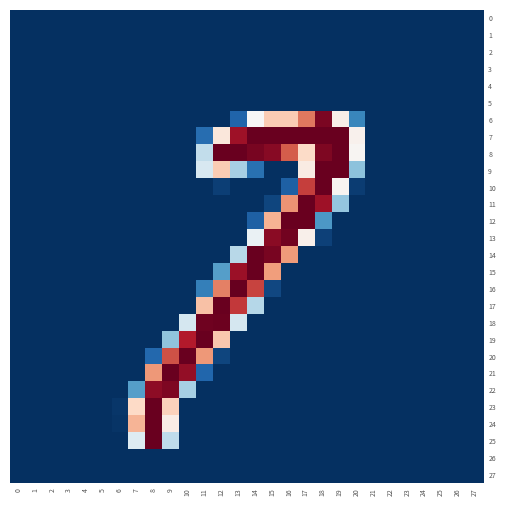

Which series has the largest range (max minus min)?

16